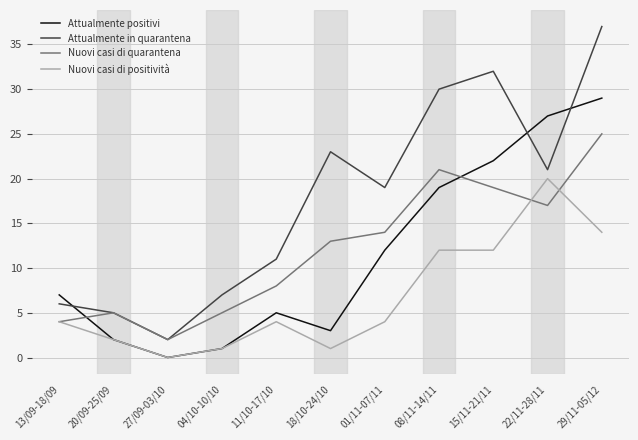

The value of Nuovi casi di quarantena at 04/10-10/10 is 1. True or false?

False